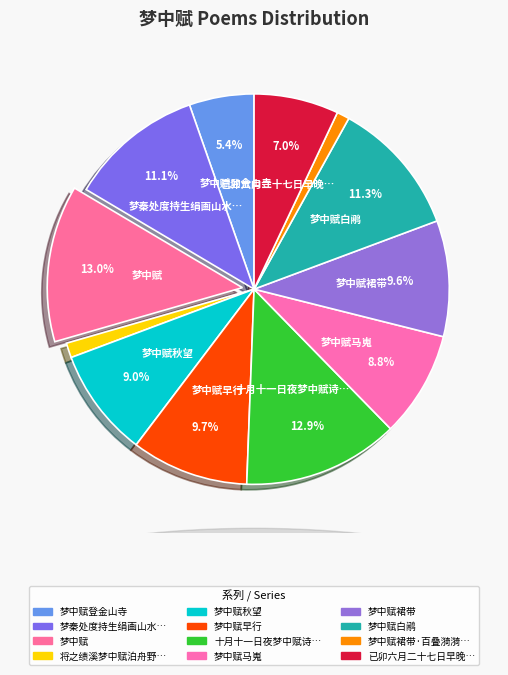

How many segments does this pie chart have?

12